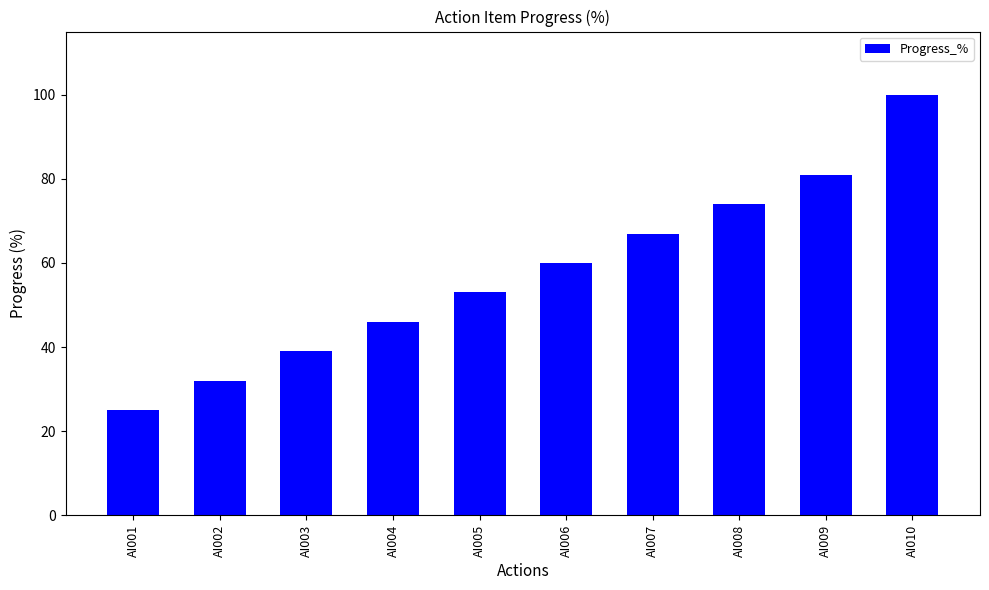

What is the sum of all values?

577